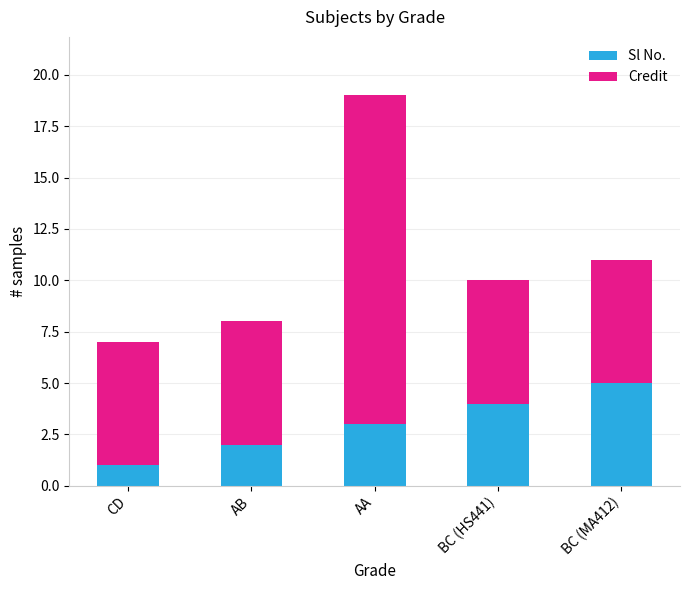

What is the lowest value of the Sl No. series?

1